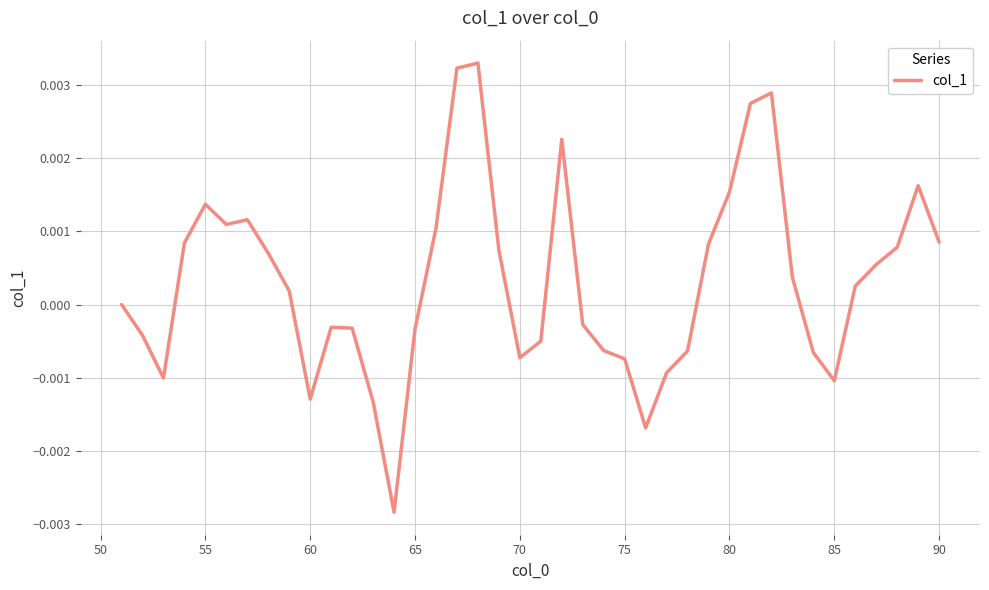

Count the number of categories in the chart.

40